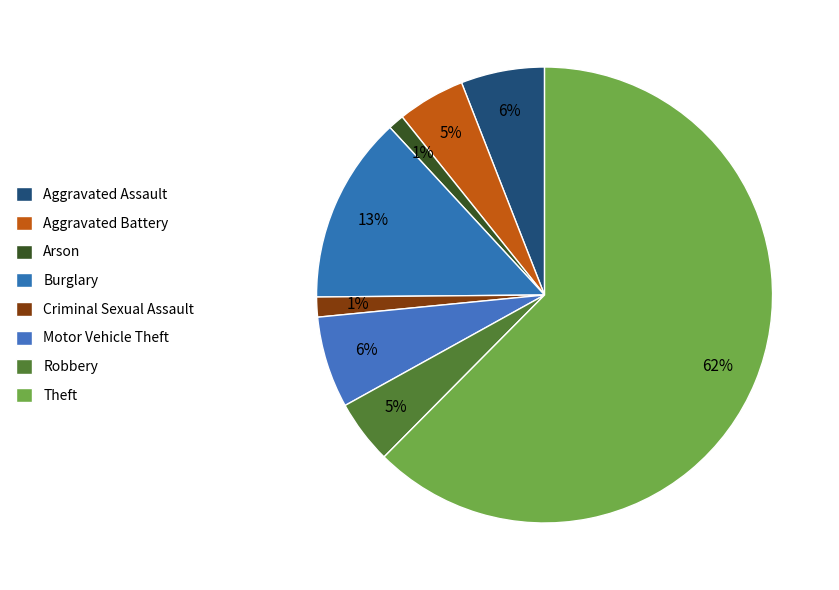

What is the ratio of the value at Motor Vehicle Theft to the value at Aggravated Battery?

1.4